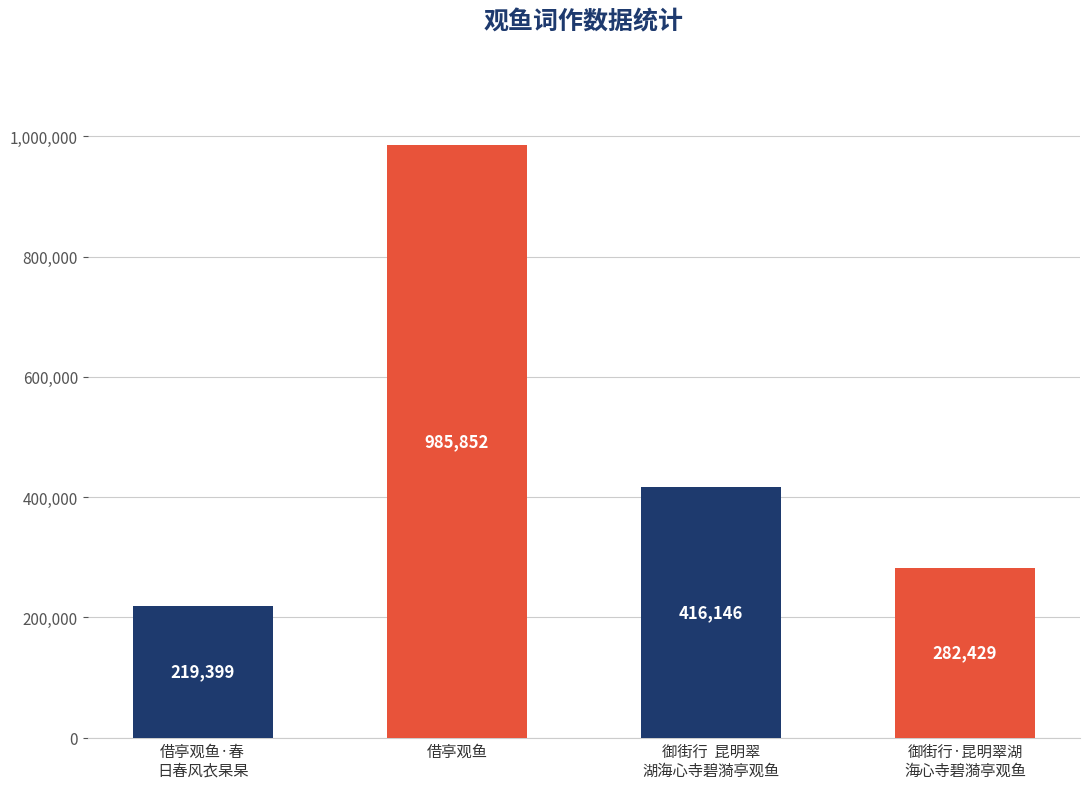

Are the bars grouped side by side (vs. stacked)?

No